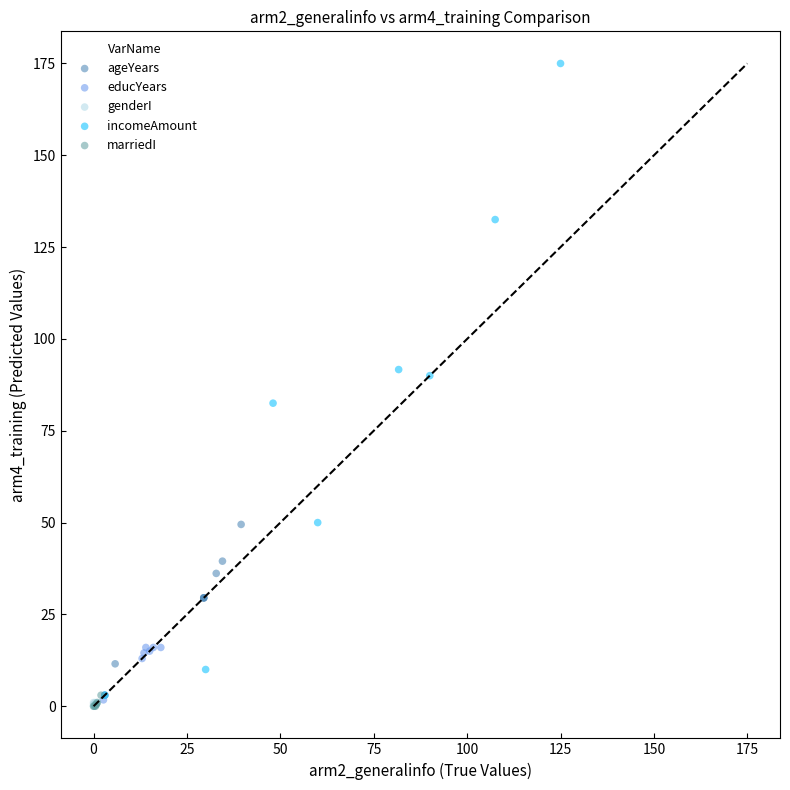

Which series reaches the maximum Y coordinate?

incomeAmount